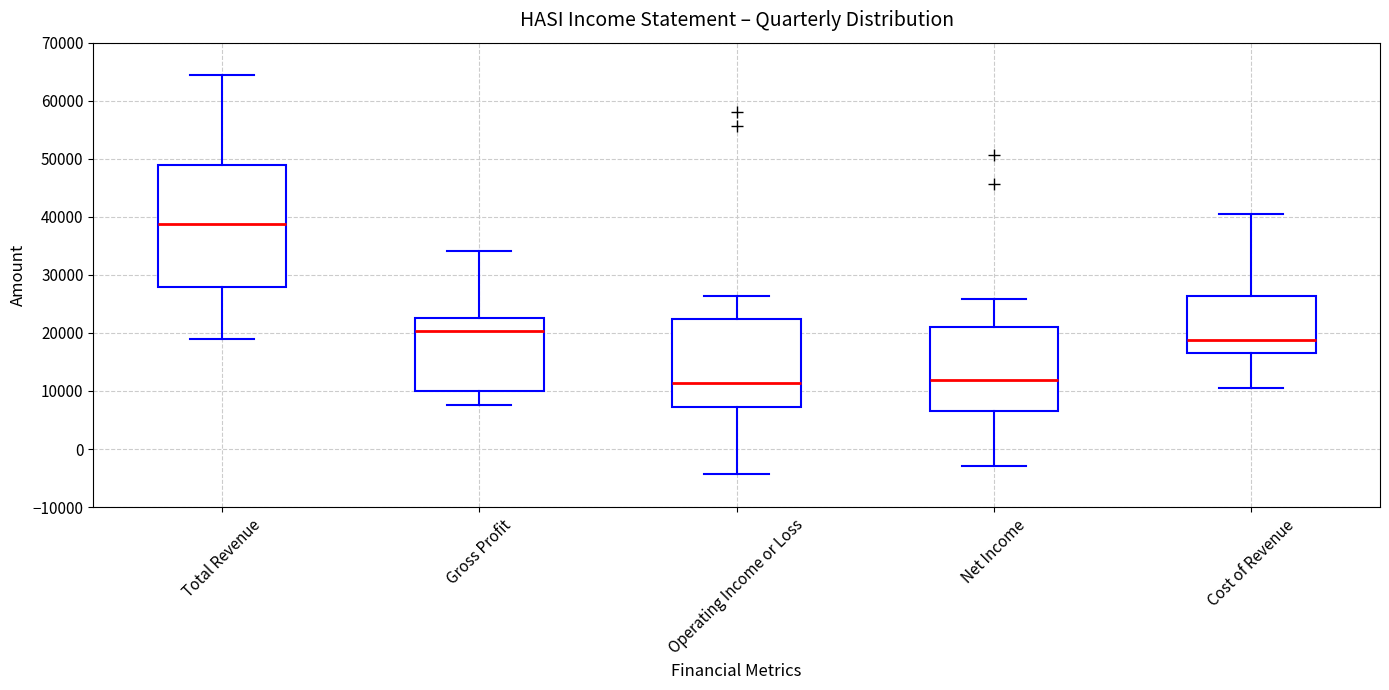

Reading left to right, transcribe this box plot: for each box, give where its median line is, the range the box spans, and where its two whiskers end, as read against the y-axis. The values are not printed on the chart, so give them approximately, as read against the axis.

Total Revenue: median 39000, box 28000 to 49000, whiskers 19000 to 64000
Gross Profit: median 20000, box 10000 to 23000, whiskers 8000 to 34000
Operating Income or Loss: median 11000, box 7000 to 22000, whiskers -4000 to 26000
Net Income: median 12000, box 7000 to 21000, whiskers -3000 to 26000
Cost of Revenue: median 19000, box 17000 to 26000, whiskers 11000 to 41000